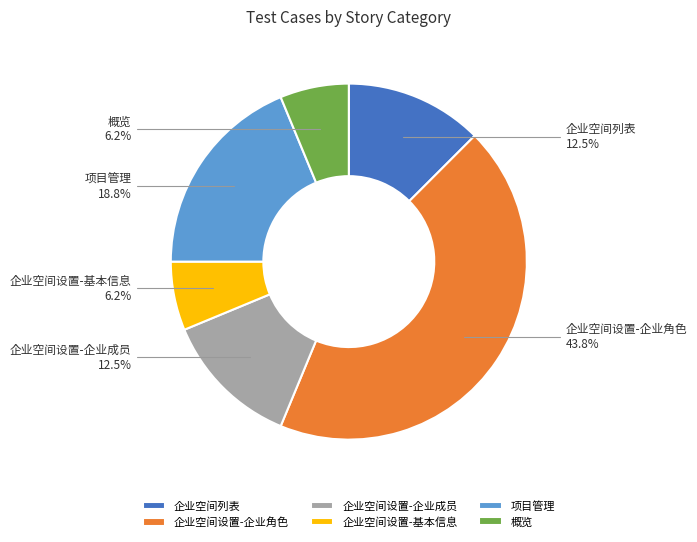

Between 概览 and 企业空间设置-企业成员, which is larger?

企业空间设置-企业成员